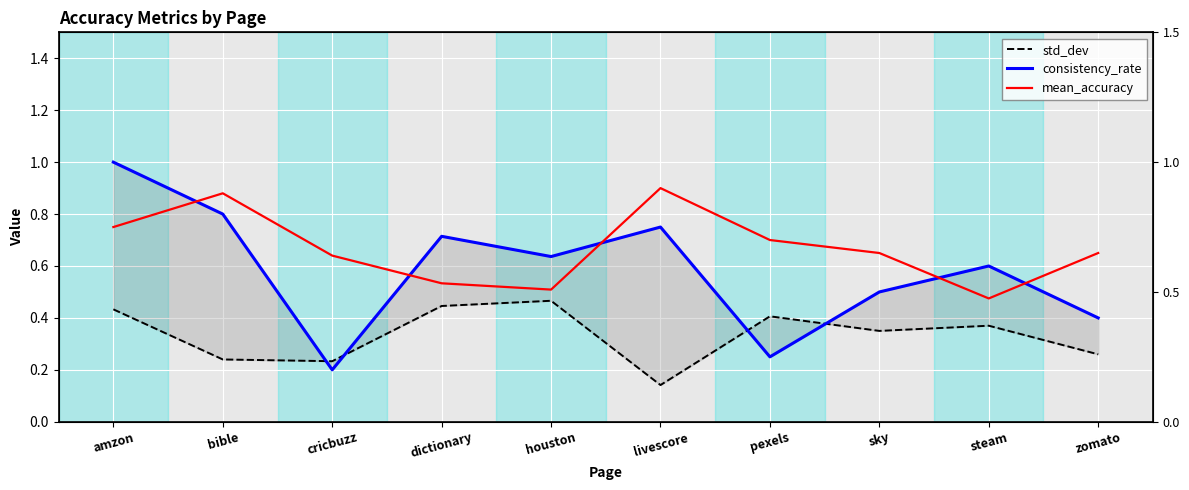

What is the label of the 2nd point from the right?

steam